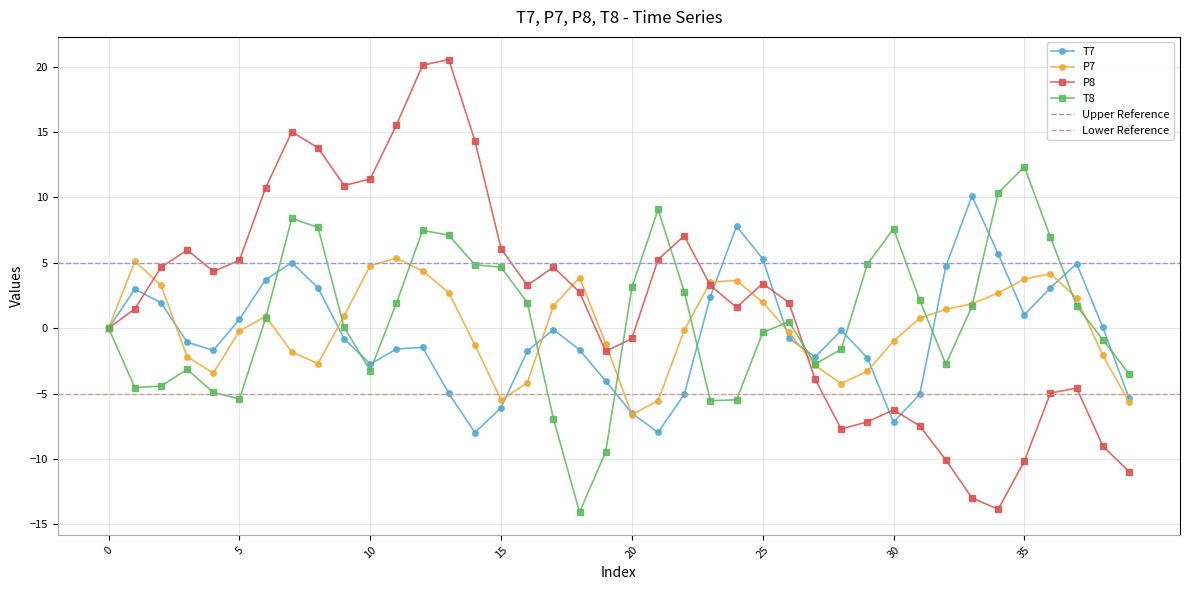

Between 6 and 8, which series saw the biggest shift?

T8